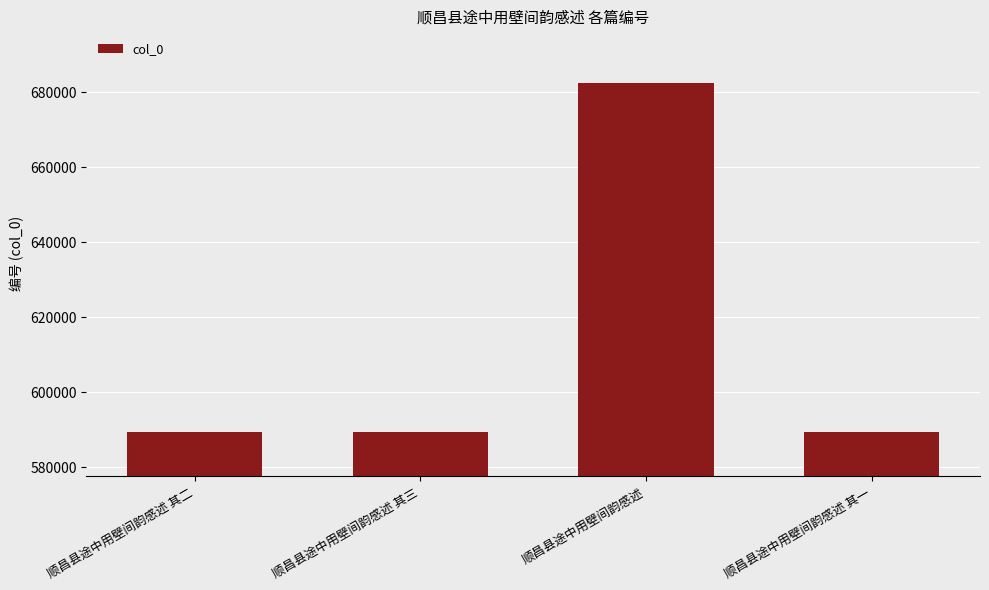

Are the bars horizontal?

No